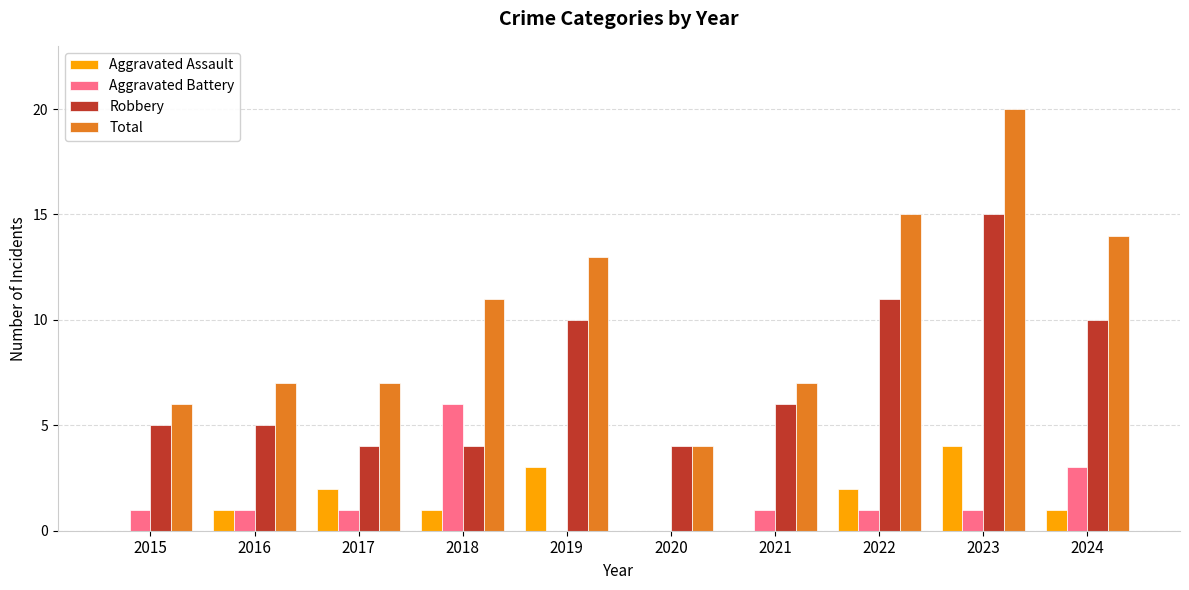

What is the maximum value for Aggravated Battery?

6